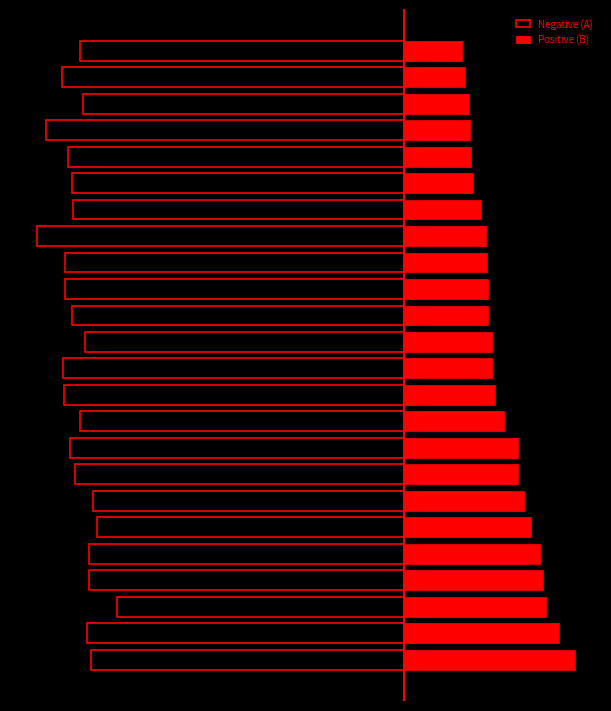

Is it true that Positive (B) equals 5.5 at 13?

True